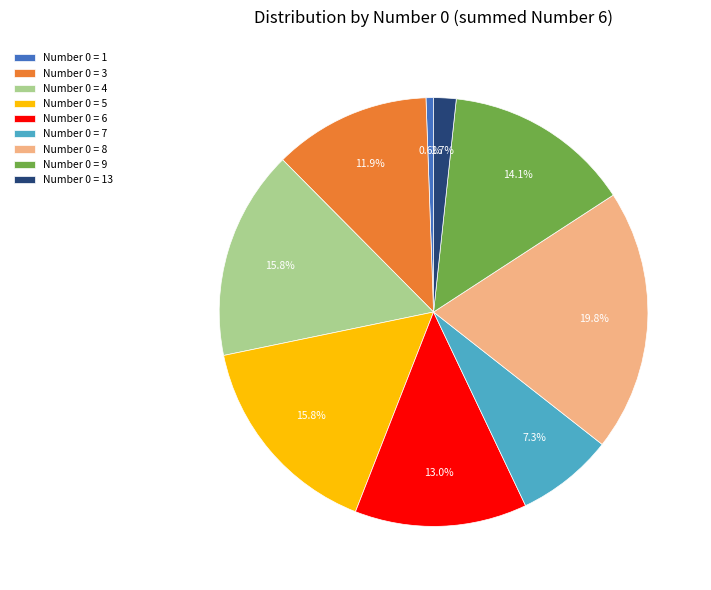

What percentage is NOT represented by Number 0 = 5?

84.2%